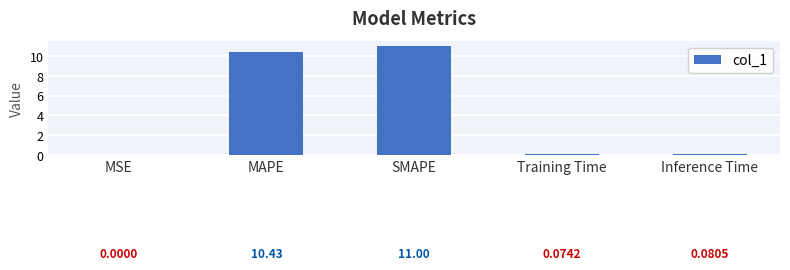

What is the average value?

4.3